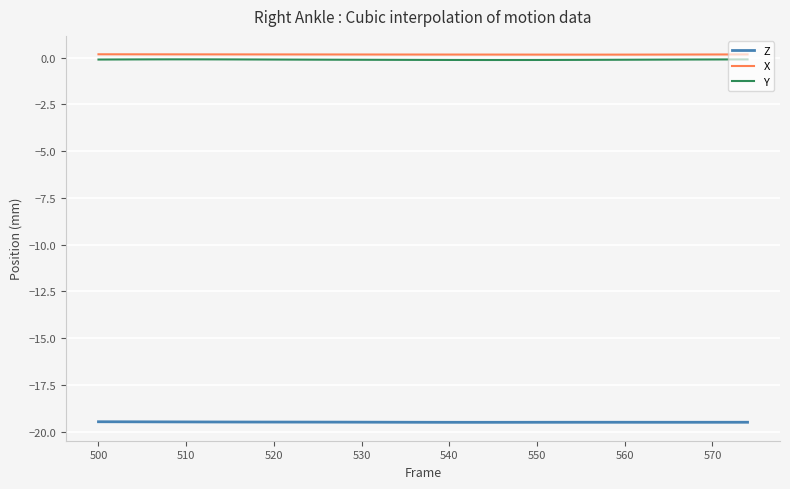

True or false: Y and X cross at least once.

False